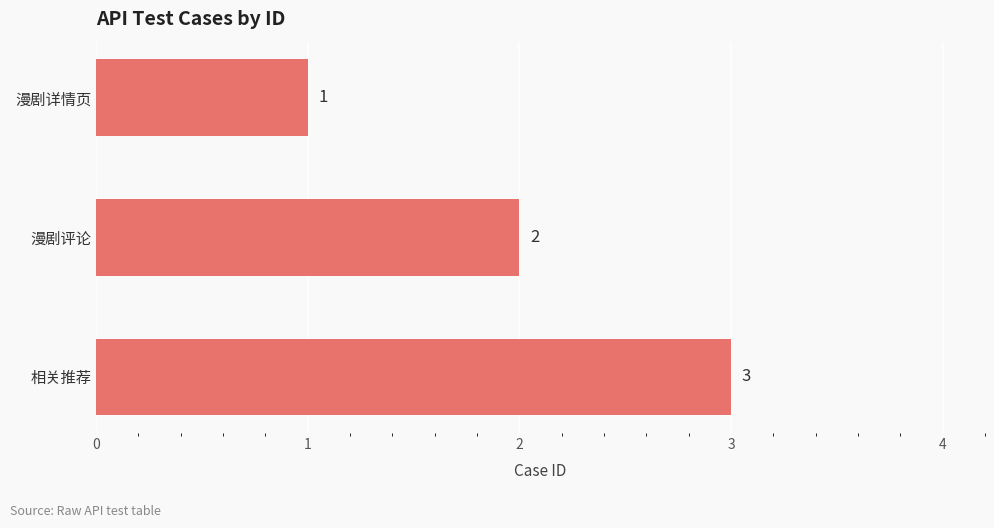

What is the ratio of the value at 漫剧详情页 to the value at 相关推荐?

0.3